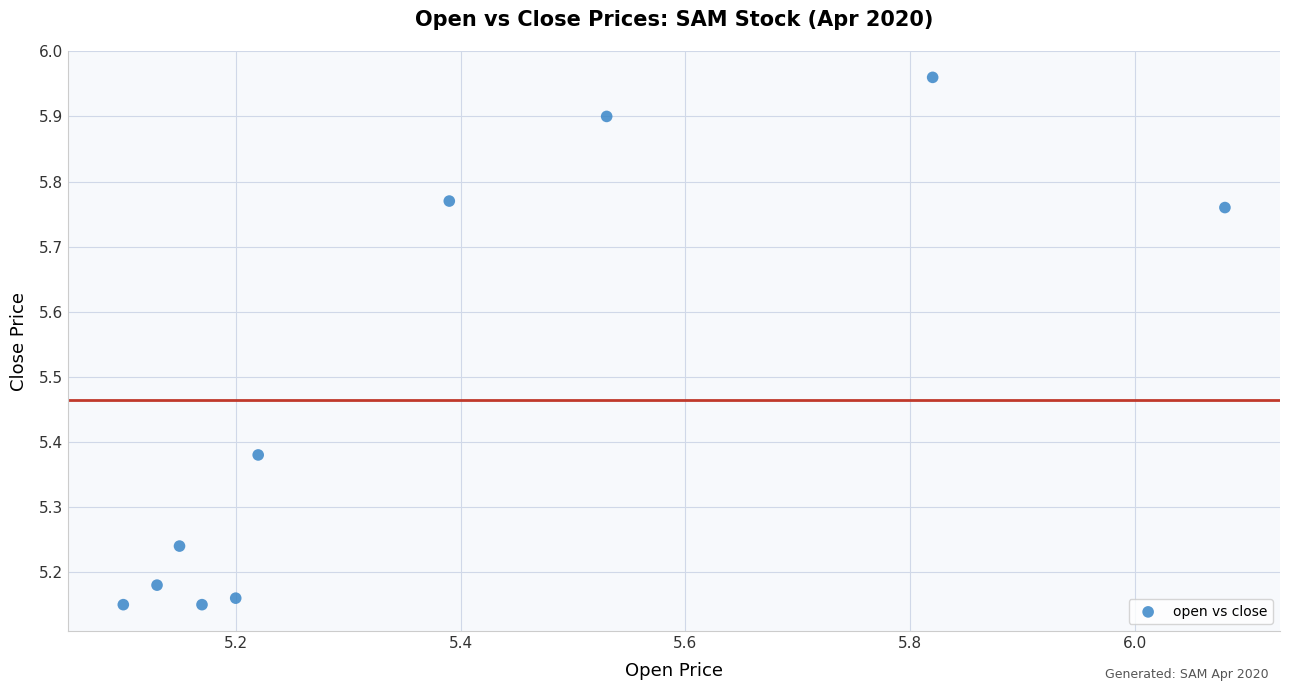

What is the average Y value?

5.5